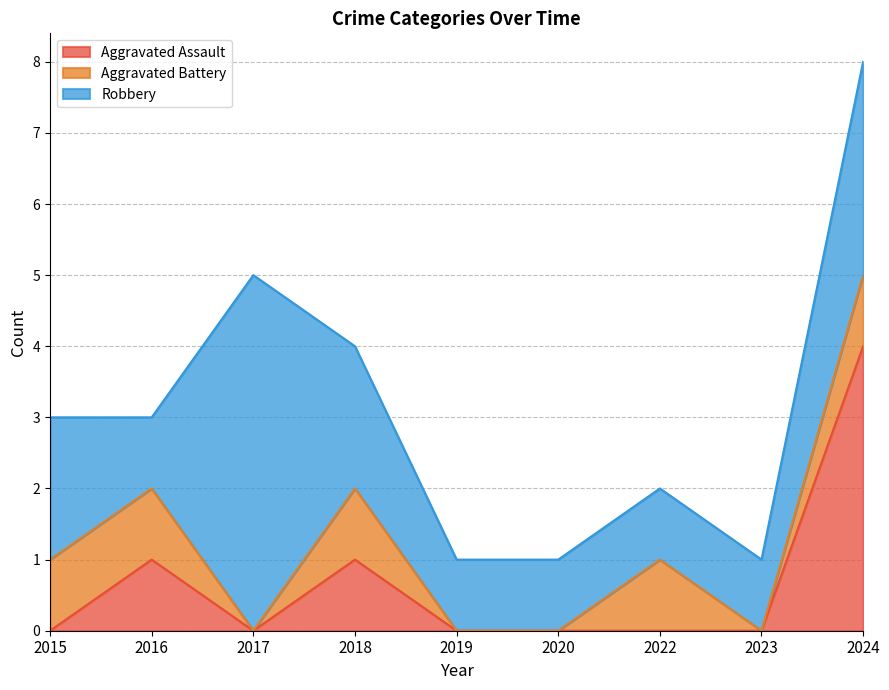

True or false: Aggravated Assault has a value of 2 at 2019.

False